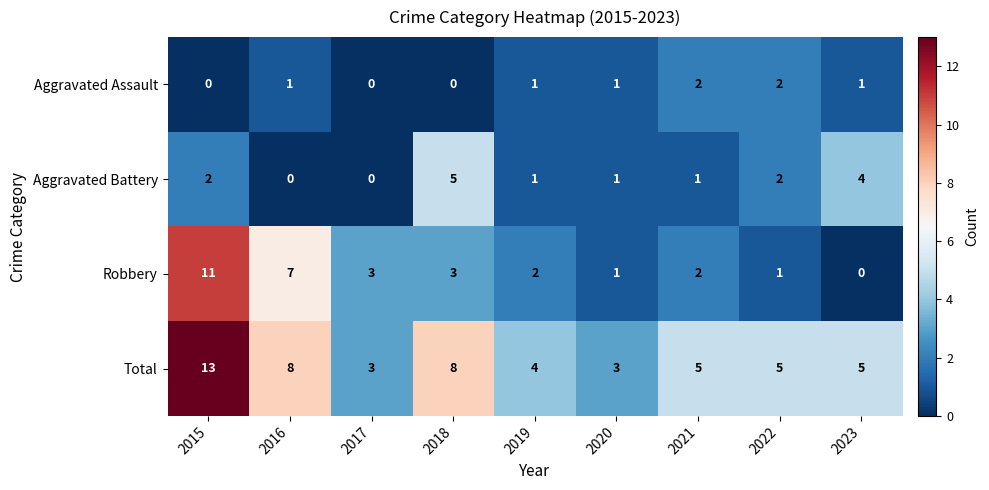

The Total series shows 8 at 2016. True or false?

True